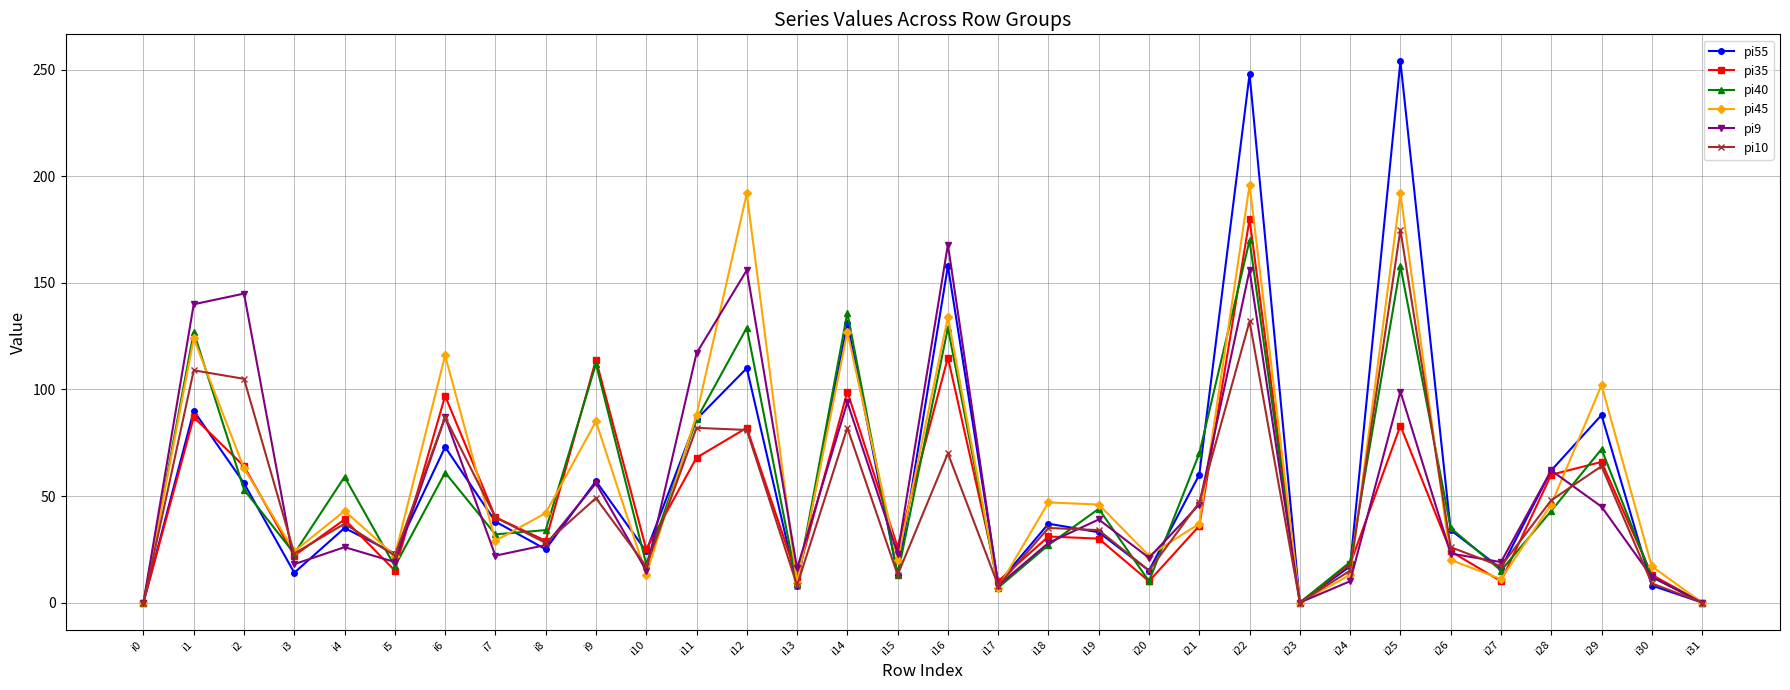

At which category is the sum across all series the highest?

i22